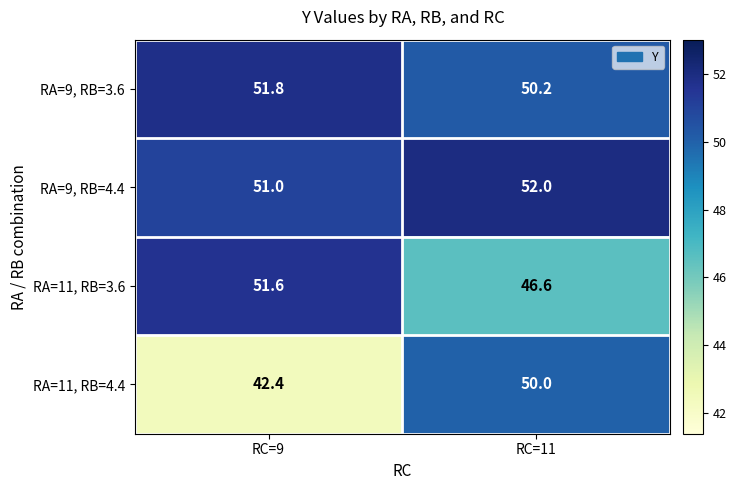

At which category is the sum across all series the highest?

RC=11